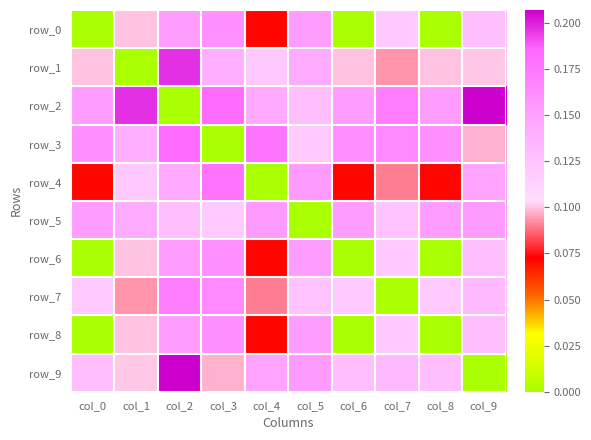

How many distinct data groups are displayed?

10